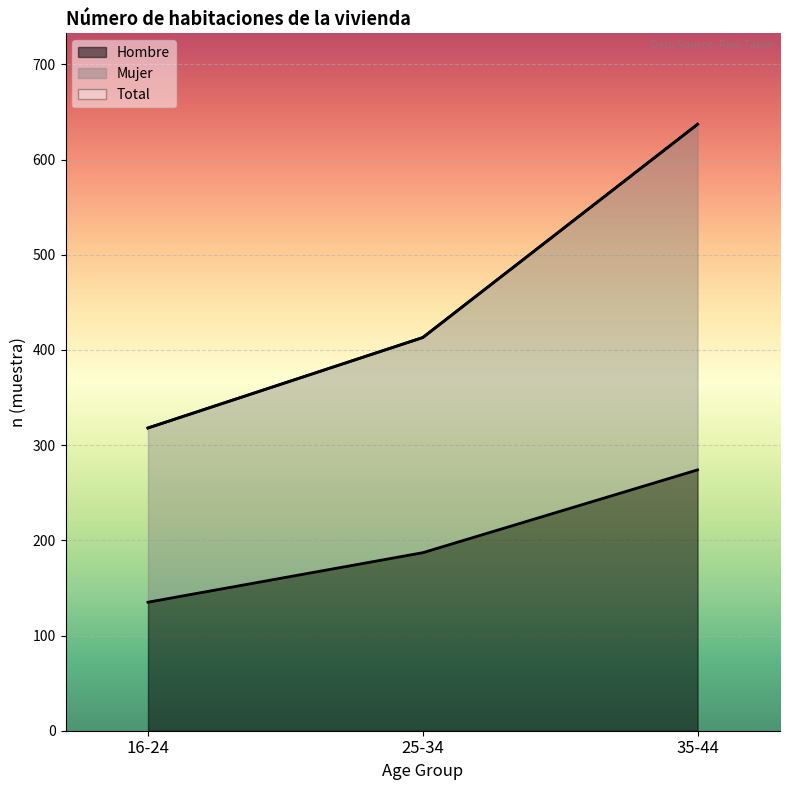

Does the chart display data point markers on the line(s)?

No